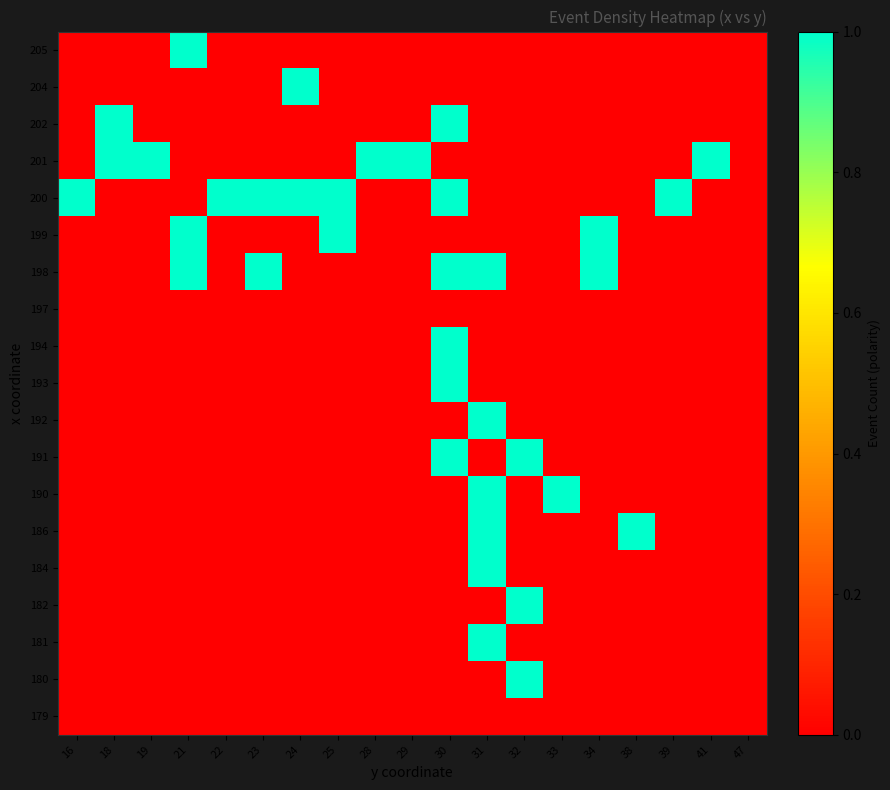

Reading right to left, list all the values displayed in this chart.

179: 47=0	41=0	39=0	38=0	34=0	33=0	32=0	31=0	30=0	29=0	28=0	25=0	24=0	23=0	22=0	21=0	19=0	18=0	16=0
180: 47=0	41=0	39=0	38=0	34=0	33=0	32=1	31=0	30=0	29=0	28=0	25=0	24=0	23=0	22=0	21=0	19=0	18=0	16=0
181: 47=0	41=0	39=0	38=0	34=0	33=0	32=0	31=1	30=0	29=0	28=0	25=0	24=0	23=0	22=0	21=0	19=0	18=0	16=0
182: 47=0	41=0	39=0	38=0	34=0	33=0	32=1	31=0	30=0	29=0	28=0	25=0	24=0	23=0	22=0	21=0	19=0	18=0	16=0
184: 47=0	41=0	39=0	38=0	34=0	33=0	32=0	31=1	30=0	29=0	28=0	25=0	24=0	23=0	22=0	21=0	19=0	18=0	16=0
186: 47=0	41=0	39=0	38=1	34=0	33=0	32=0	31=1	30=0	29=0	28=0	25=0	24=0	23=0	22=0	21=0	19=0	18=0	16=0
190: 47=0	41=0	39=0	38=0	34=0	33=1	32=0	31=1	30=0	29=0	28=0	25=0	24=0	23=0	22=0	21=0	19=0	18=0	16=0
191: 47=0	41=0	39=0	38=0	34=0	33=0	32=1	31=0	30=1	29=0	28=0	25=0	24=0	23=0	22=0	21=0	19=0	18=0	16=0
192: 47=0	41=0	39=0	38=0	34=0	33=0	32=0	31=1	30=0	29=0	28=0	25=0	24=0	23=0	22=0	21=0	19=0	18=0	16=0
193: 47=0	41=0	39=0	38=0	34=0	33=0	32=0	31=0	30=1	29=0	28=0	25=0	24=0	23=0	22=0	21=0	19=0	18=0	16=0
194: 47=0	41=0	39=0	38=0	34=0	33=0	32=0	31=0	30=1	29=0	28=0	25=0	24=0	23=0	22=0	21=0	19=0	18=0	16=0
197: 47=0	41=0	39=0	38=0	34=0	33=0	32=0	31=0	30=0	29=0	28=0	25=0	24=0	23=0	22=0	21=0	19=0	18=0	16=0
198: 47=0	41=0	39=0	38=0	34=1	33=0	32=0	31=1	30=1	29=0	28=0	25=0	24=0	23=1	22=0	21=1	19=0	18=0	16=0
199: 47=0	41=0	39=0	38=0	34=1	33=0	32=0	31=0	30=0	29=0	28=0	25=1	24=0	23=0	22=0	21=1	19=0	18=0	16=0
200: 47=0	41=0	39=1	38=0	34=0	33=0	32=0	31=0	30=1	29=0	28=0	25=1	24=1	23=1	22=1	21=0	19=0	18=0	16=1
201: 47=0	41=1	39=0	38=0	34=0	33=0	32=0	31=0	30=0	29=1	28=1	25=0	24=0	23=0	22=0	21=0	19=1	18=1	16=0
202: 47=0	41=0	39=0	38=0	34=0	33=0	32=0	31=0	30=1	29=0	28=0	25=0	24=0	23=0	22=0	21=0	19=0	18=1	16=0
204: 47=0	41=0	39=0	38=0	34=0	33=0	32=0	31=0	30=0	29=0	28=0	25=0	24=1	23=0	22=0	21=0	19=0	18=0	16=0
205: 47=0	41=0	39=0	38=0	34=0	33=0	32=0	31=0	30=0	29=0	28=0	25=0	24=0	23=0	22=0	21=1	19=0	18=0	16=0